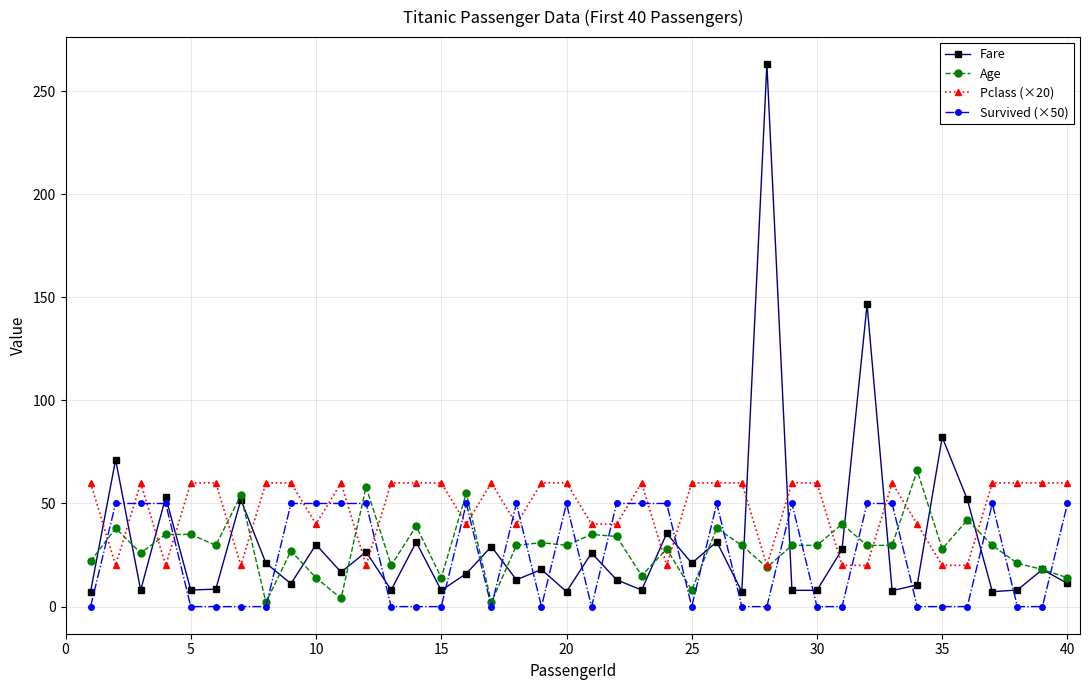

True or false: Survived (×50) and Age intersect in this chart.

True